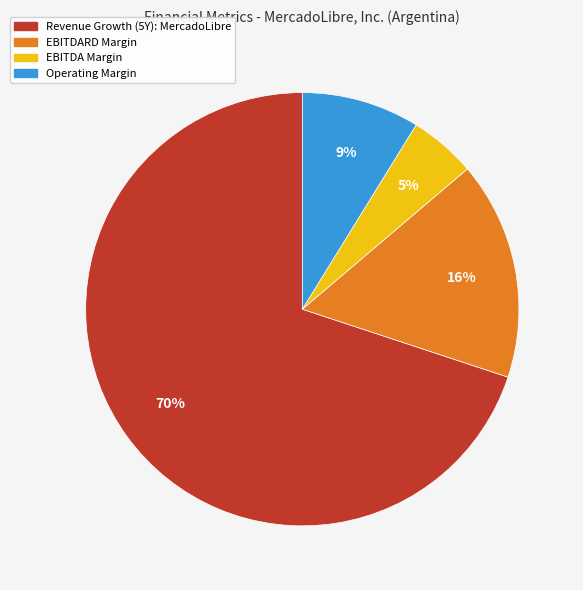

Is there any slice that represents more than half of the pie?

Yes